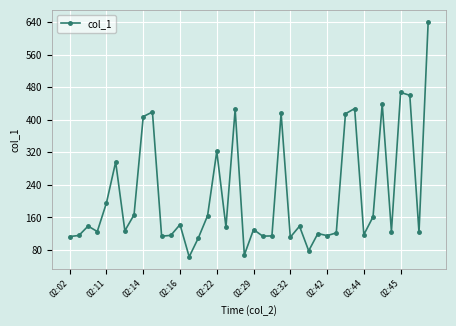

True or false: the data has more than 0 interior local peaks.

True